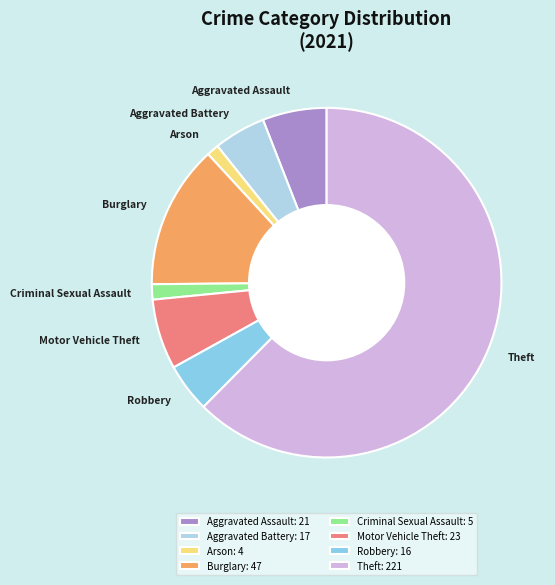

Do Arson and Burglary together represent more than half of the pie?

No